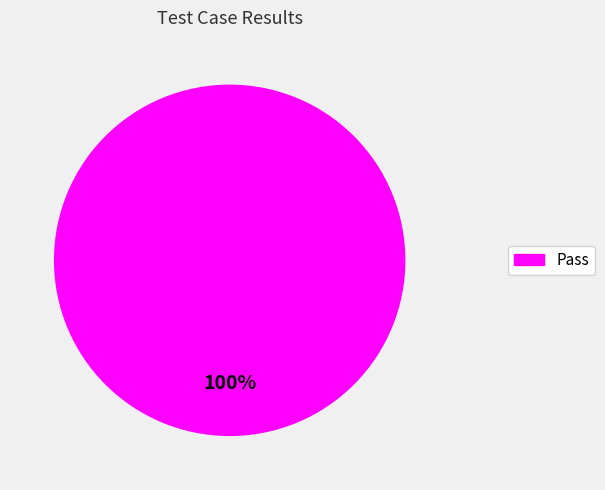

How many segments does this pie chart have?

1